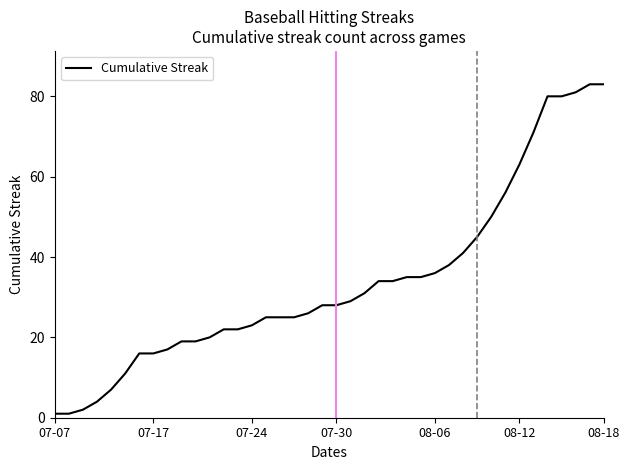

What is the greatest value displayed?

83